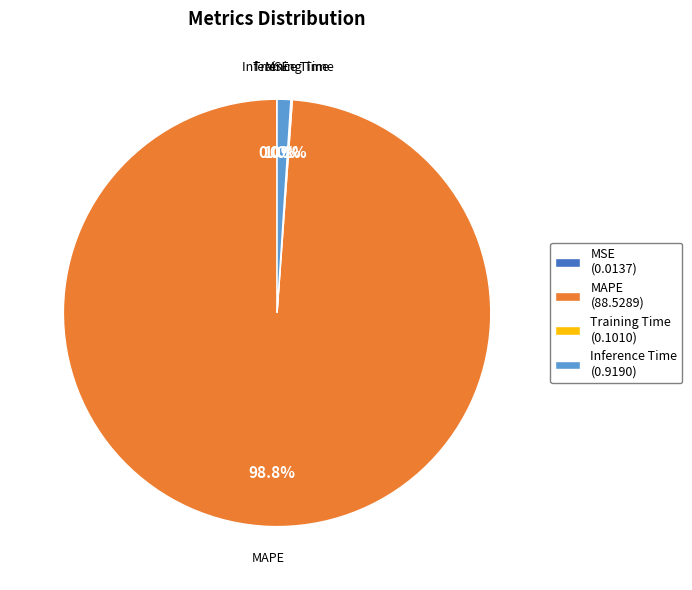

Which has a higher value, MAPE or Inference Time?

MAPE